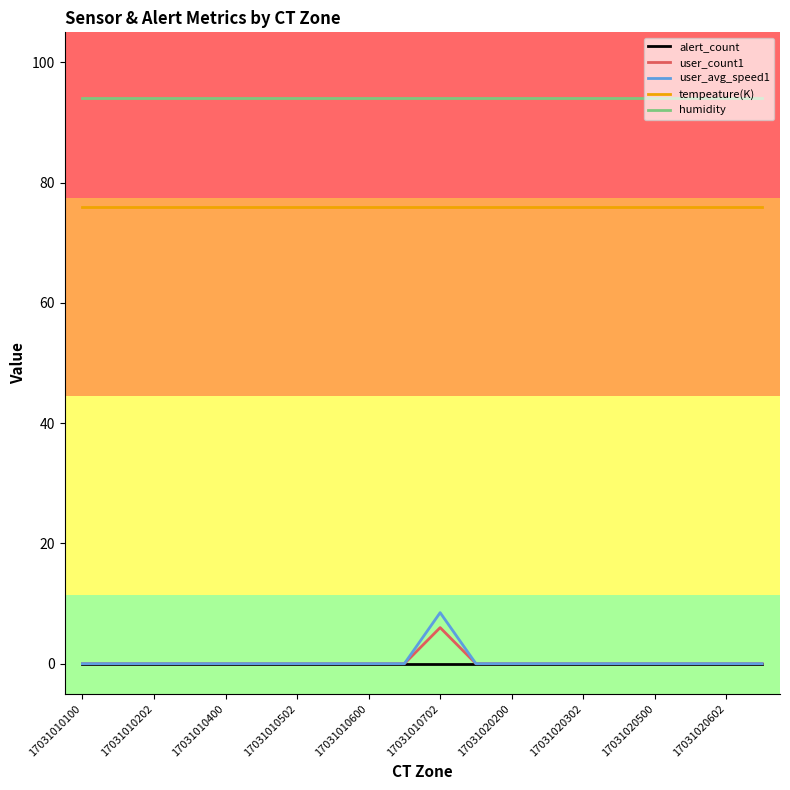

True or false: alert_count and humidity intersect in this chart.

False